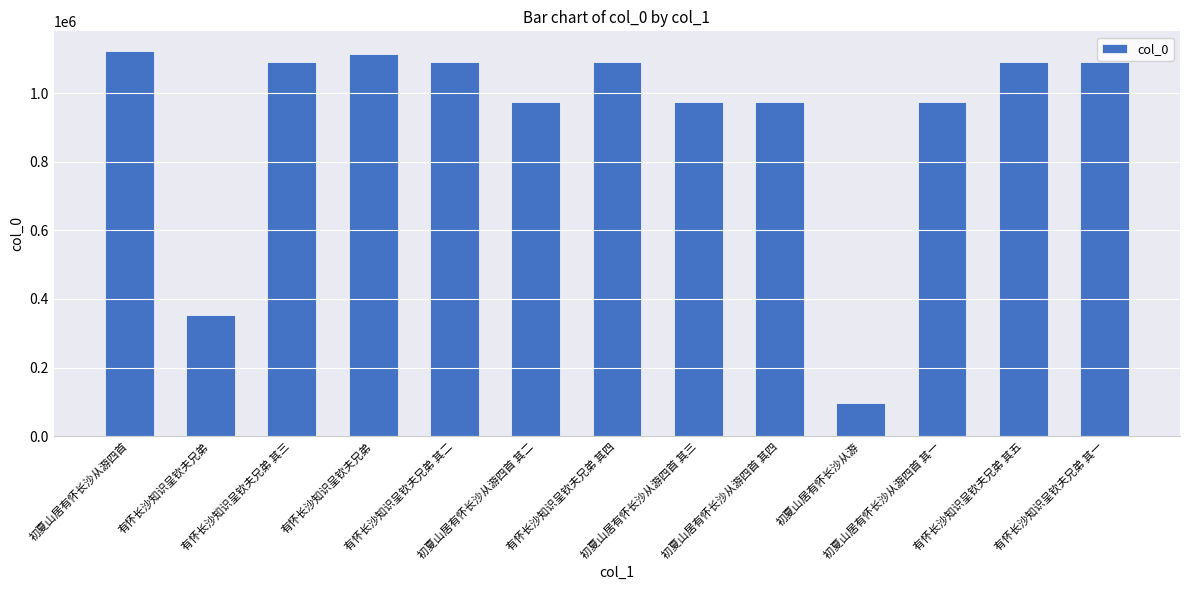

What is the difference between the values at 有怀长沙知识呈钦夫兄弟 其一 and 初夏山居有怀长沙从游四首 其二?

116621